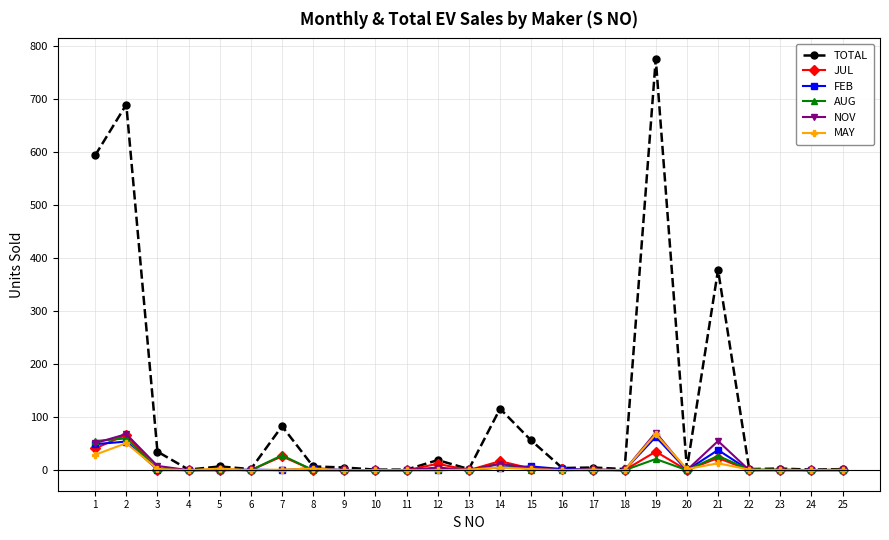

Is it true that JUL equals 0 at 24?

True